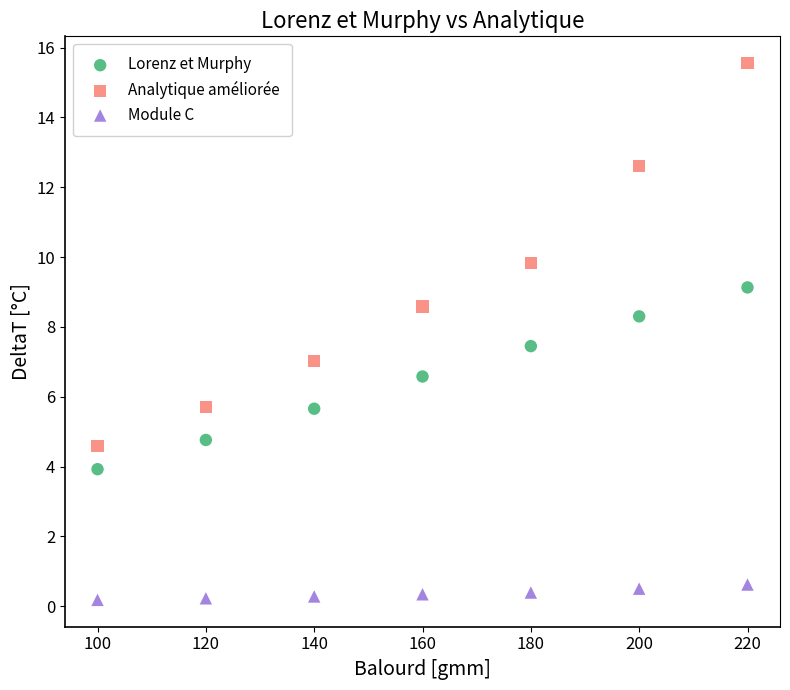

What is the X range (max minus min) for the scatter plot?

120.0